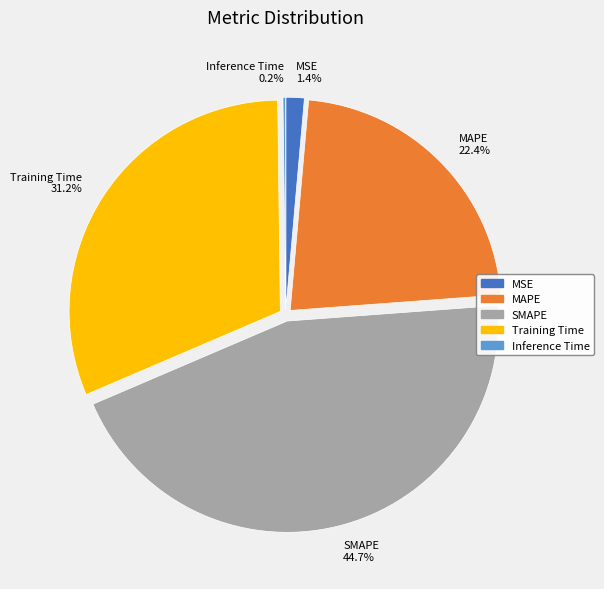

To the nearest percent, what is the difference between the Training Time and MAPE slice percentages?

9%